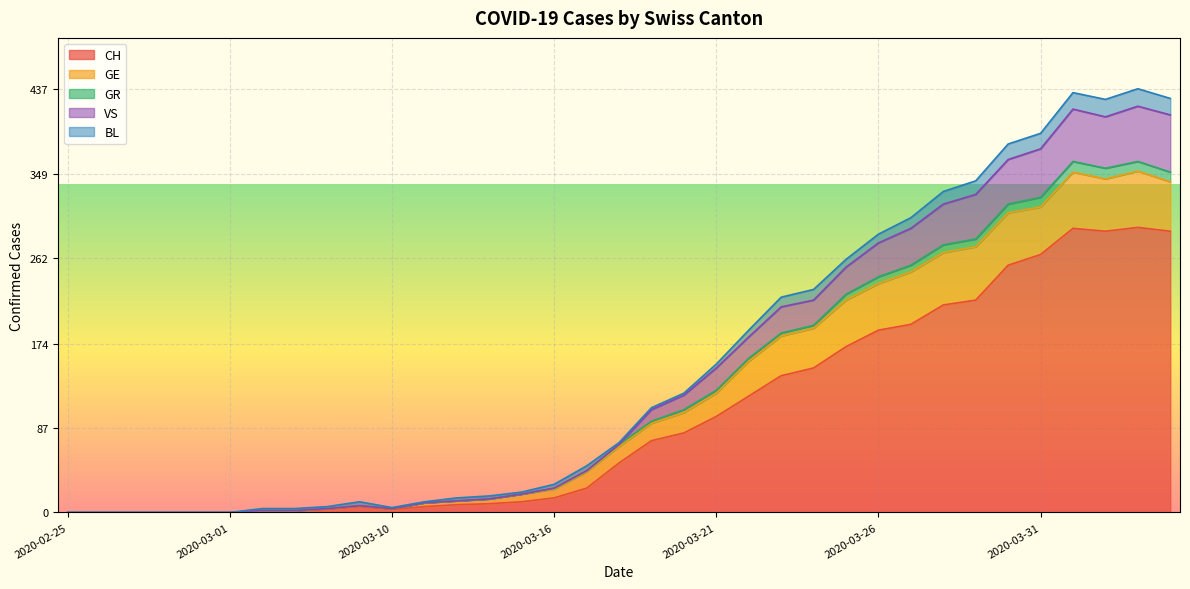

List the labels in order of VS value, smallest first.

2020-02-25, 2020-02-26, 2020-02-27, 2020-02-28, 2020-02-29, 2020-03-01, 2020-03-06, 2020-03-07, 2020-03-10, 2020-03-08, 2020-03-09, 2020-03-11, 2020-03-12, 2020-03-13, 2020-03-15, 2020-03-16, 2020-03-17, 2020-03-18, 2020-03-19, 2020-03-20, 2020-03-21, 2020-03-22, 2020-03-23, 2020-03-24, 2020-03-25, 2020-03-26, 2020-03-27, 2020-03-28, 2020-03-29, 2020-03-30, 2020-03-31, 2020-04-02, 2020-04-04, 2020-04-01, 2020-04-03